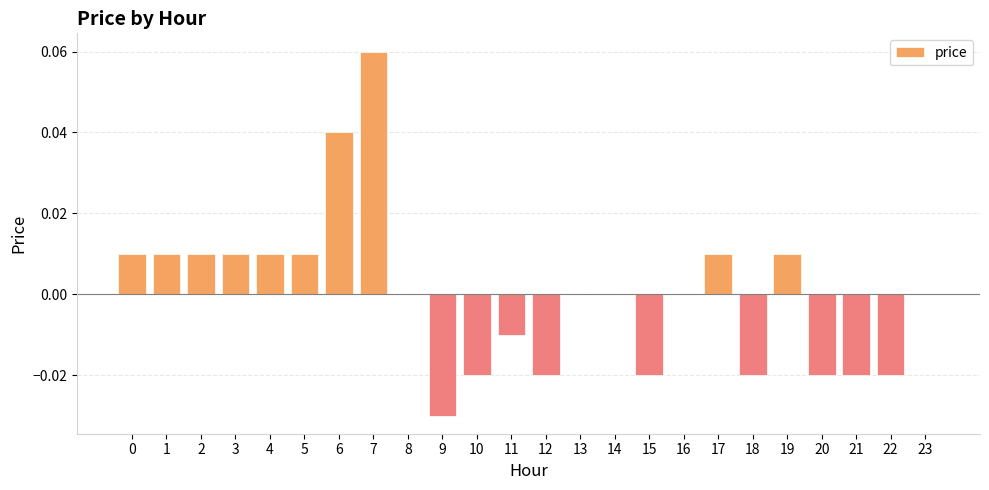

Which category has the highest value across all series?

7